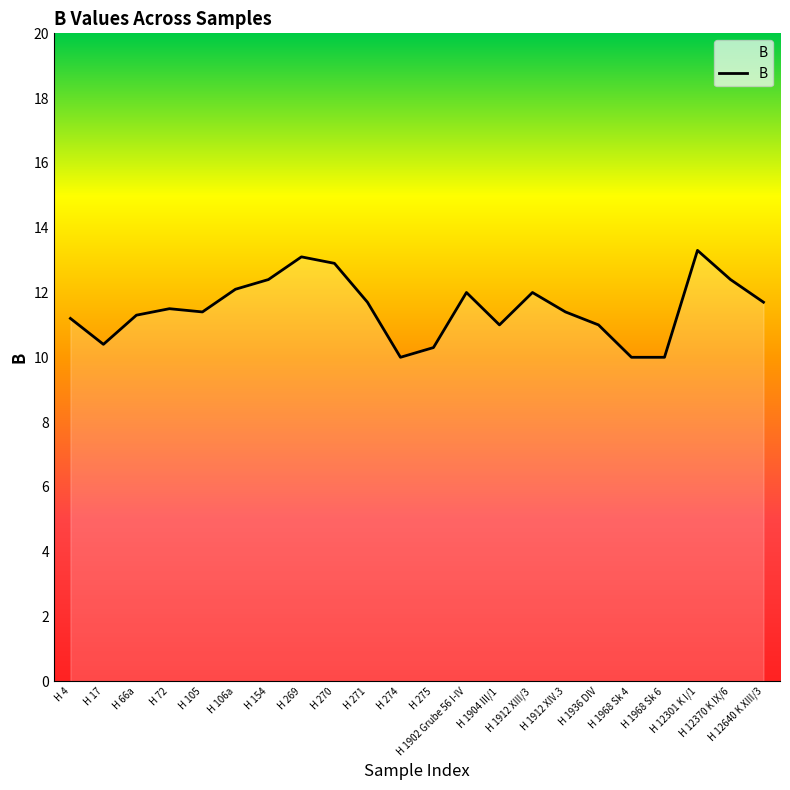

What is the smallest value displayed?

10.0